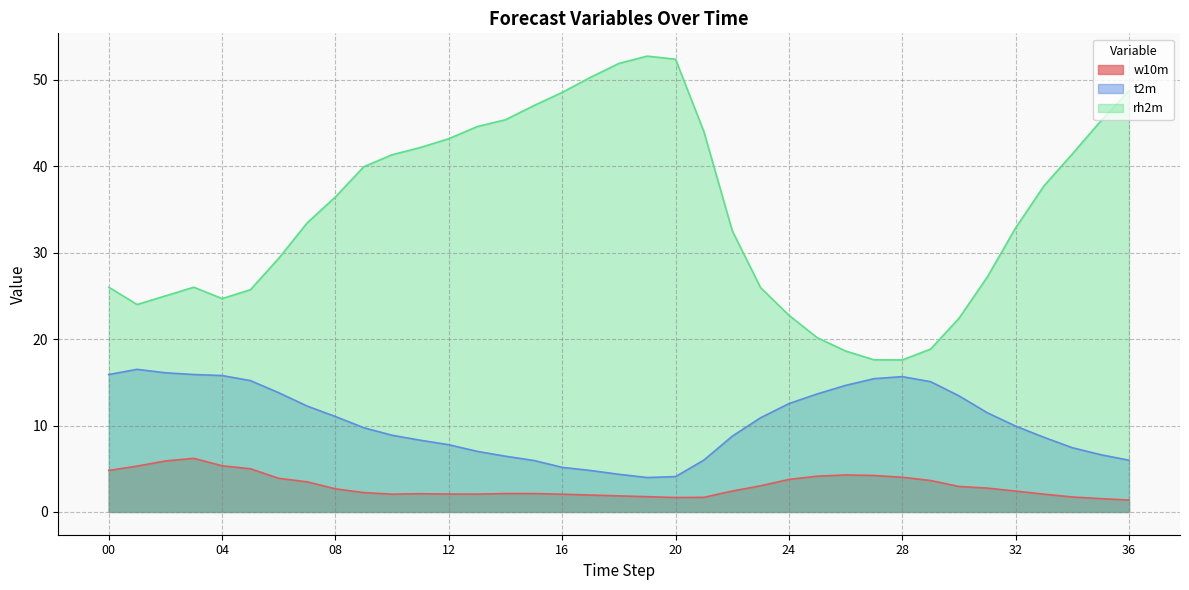

True or false: w10m has more than 2 interior local peaks.

True